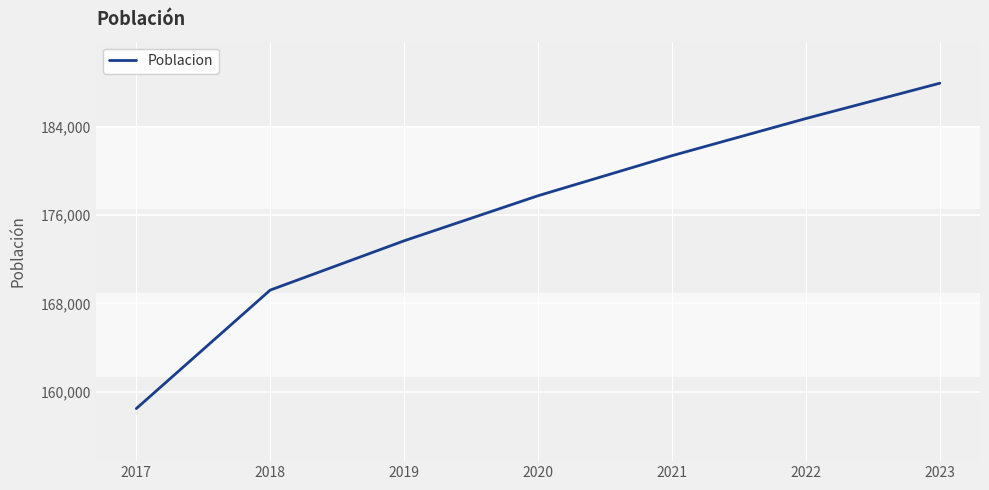

At which category does the chart reach its peak across all series?

2023